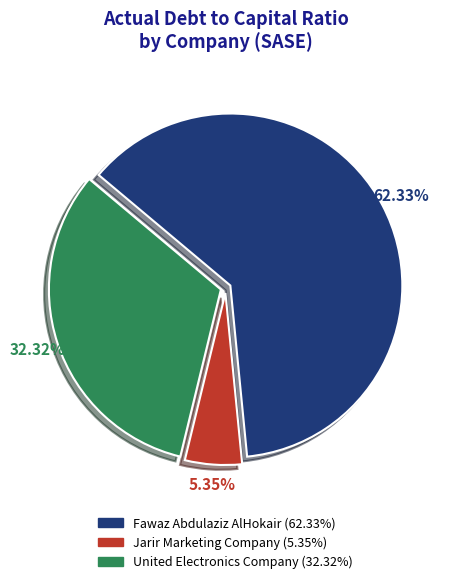

Which slice is the largest?

Fawaz Abdulaziz AlHokair